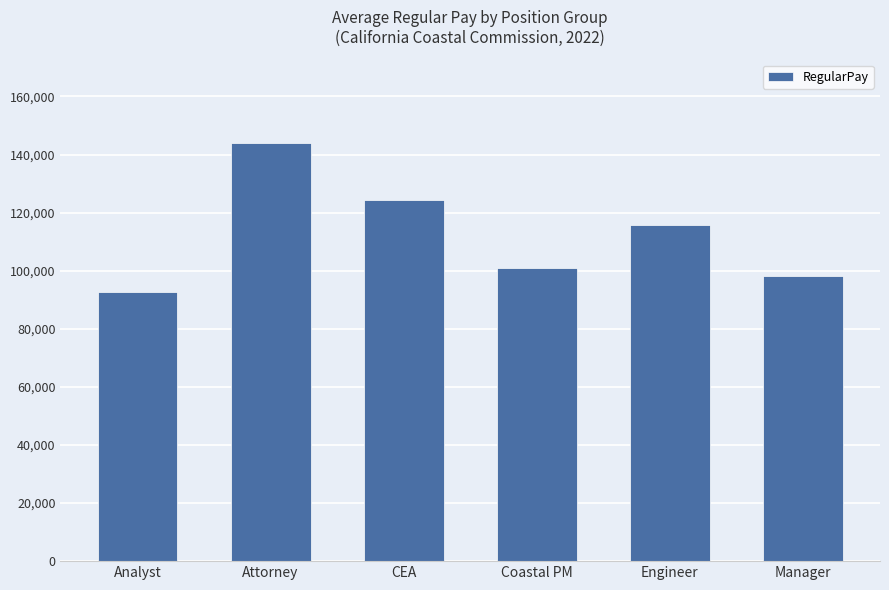

Are the bars grouped side by side (vs. stacked)?

No